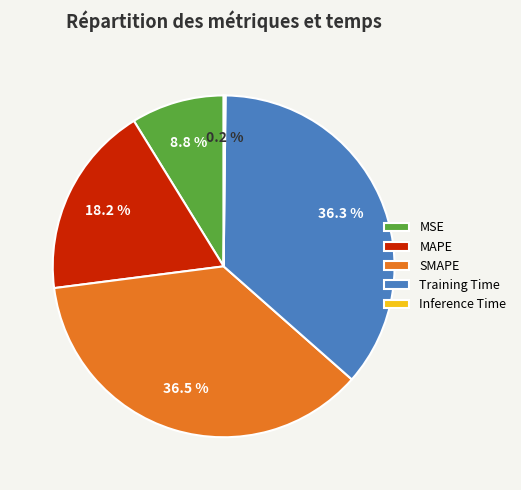

Is it true that SMAPE is 49% of the pie?

False